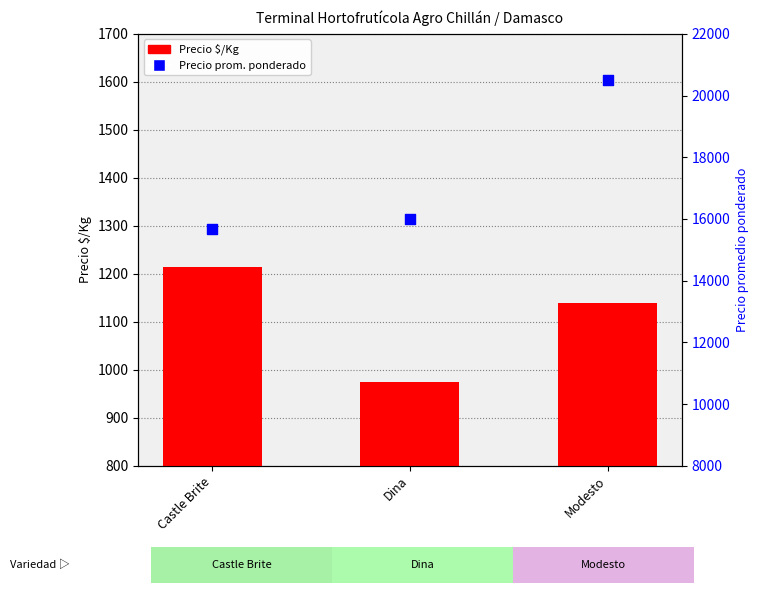

What is the total value across all series at Modesto?

21639.0